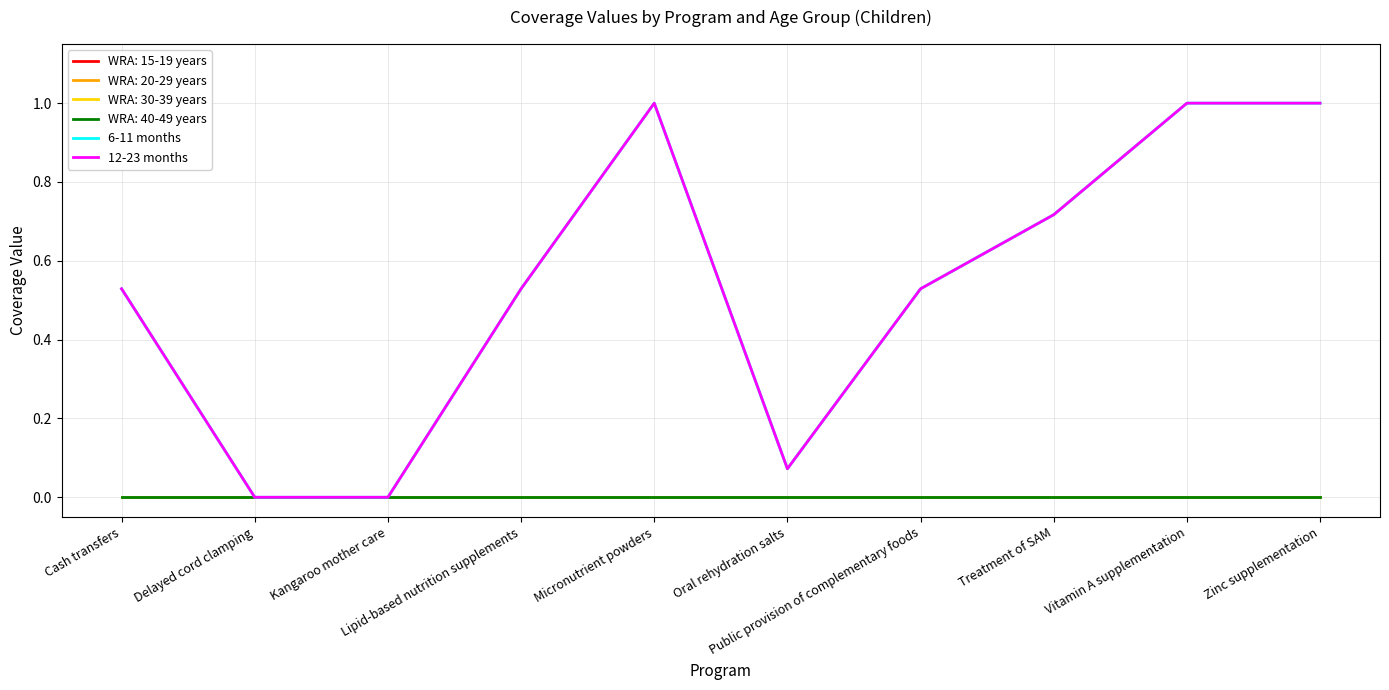

What is the maximum value shown in the chart?

1.0